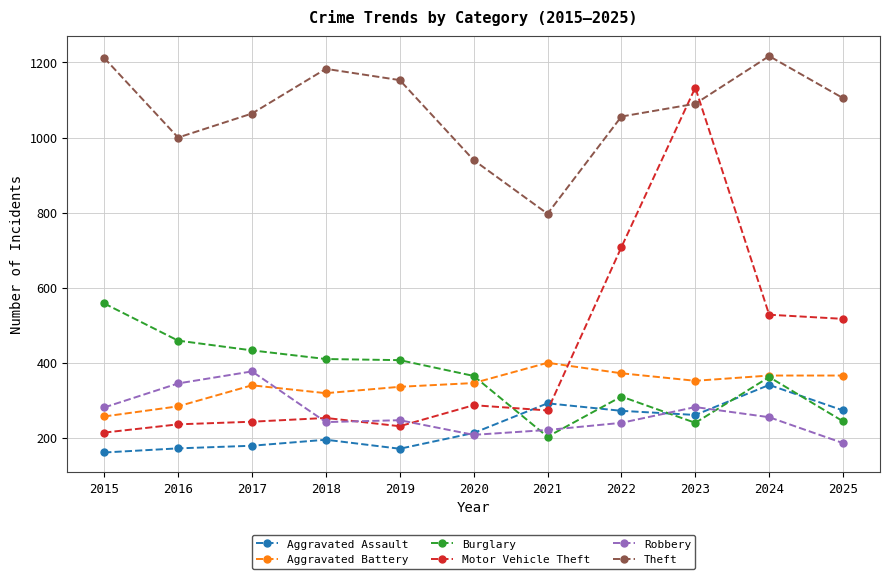

What is the greatest value displayed?

1217